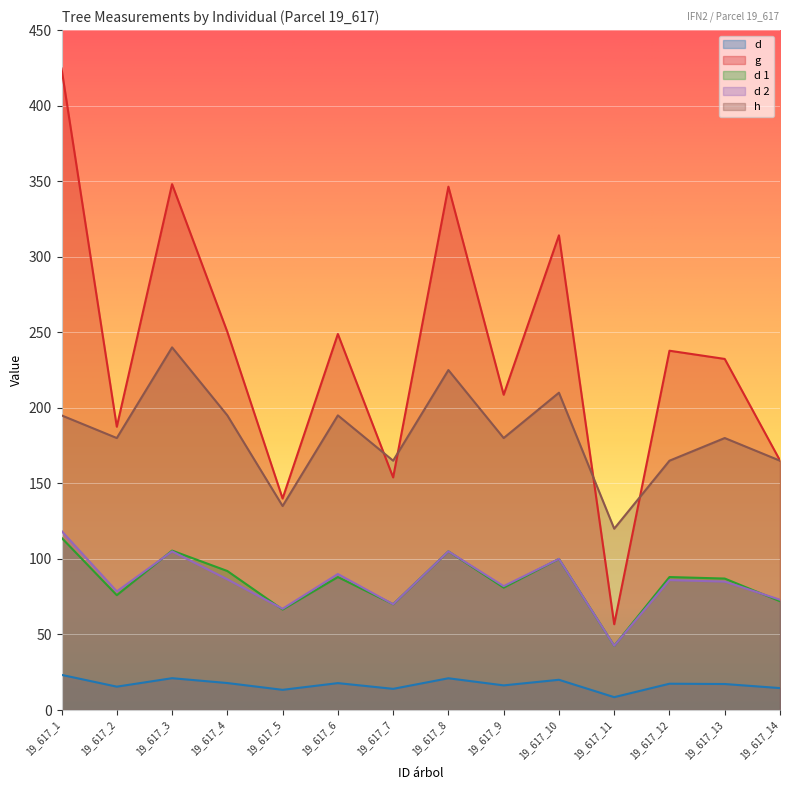

What is the difference between the second highest and second lowest values in the h series?

90.0